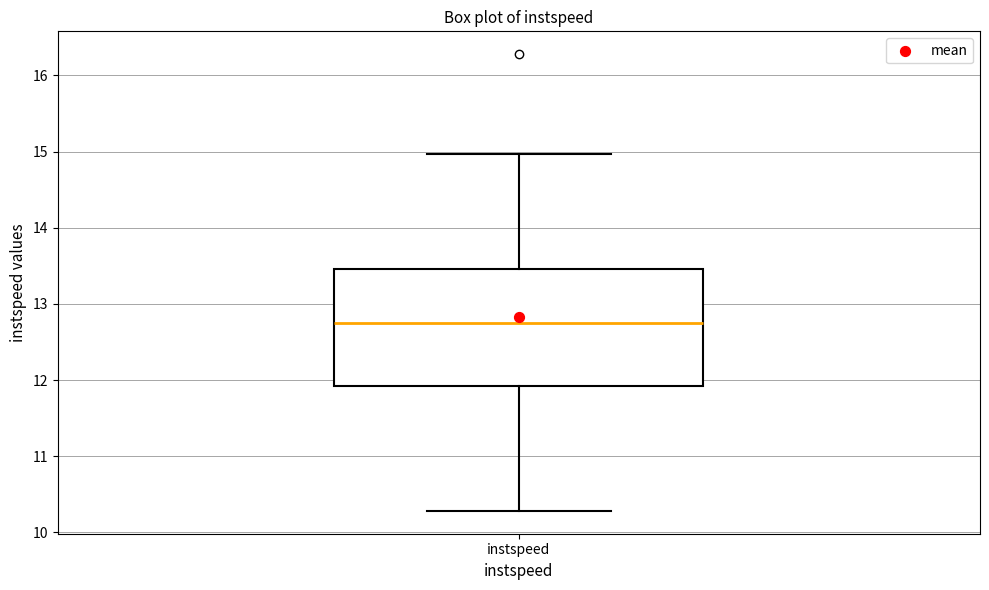

Where is the lower edge of the box for instspeed on the y-axis? The values are not printed on the chart, so give them approximately, as read against the axis.

11.9